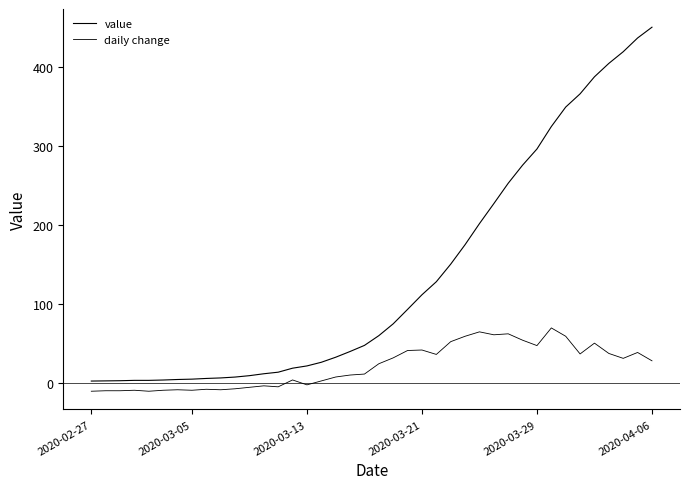

Does the chart display data point markers on the line(s)?

No